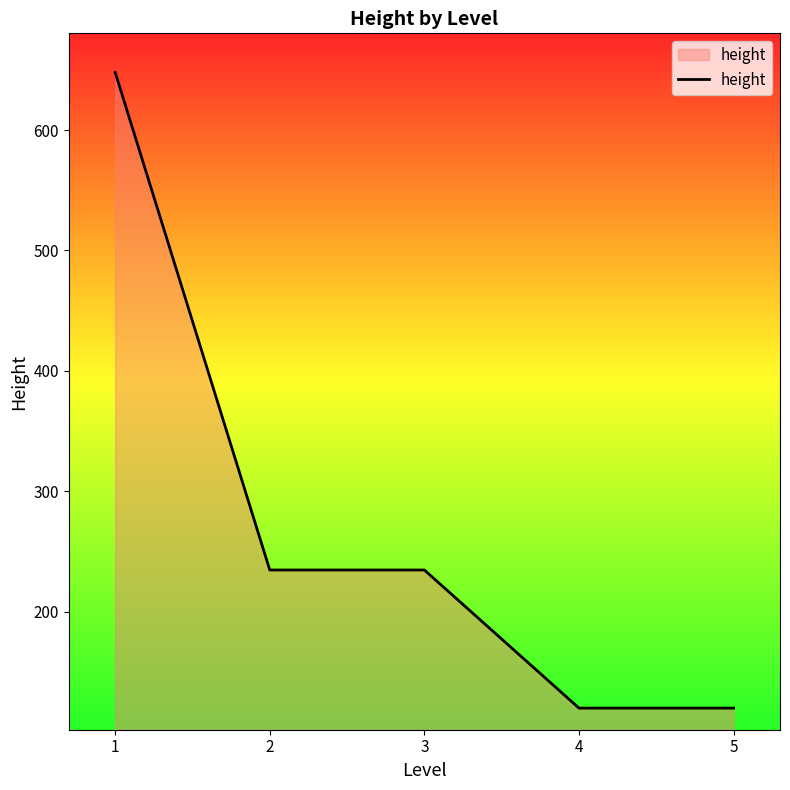

Does the chart have visible grid lines?

No